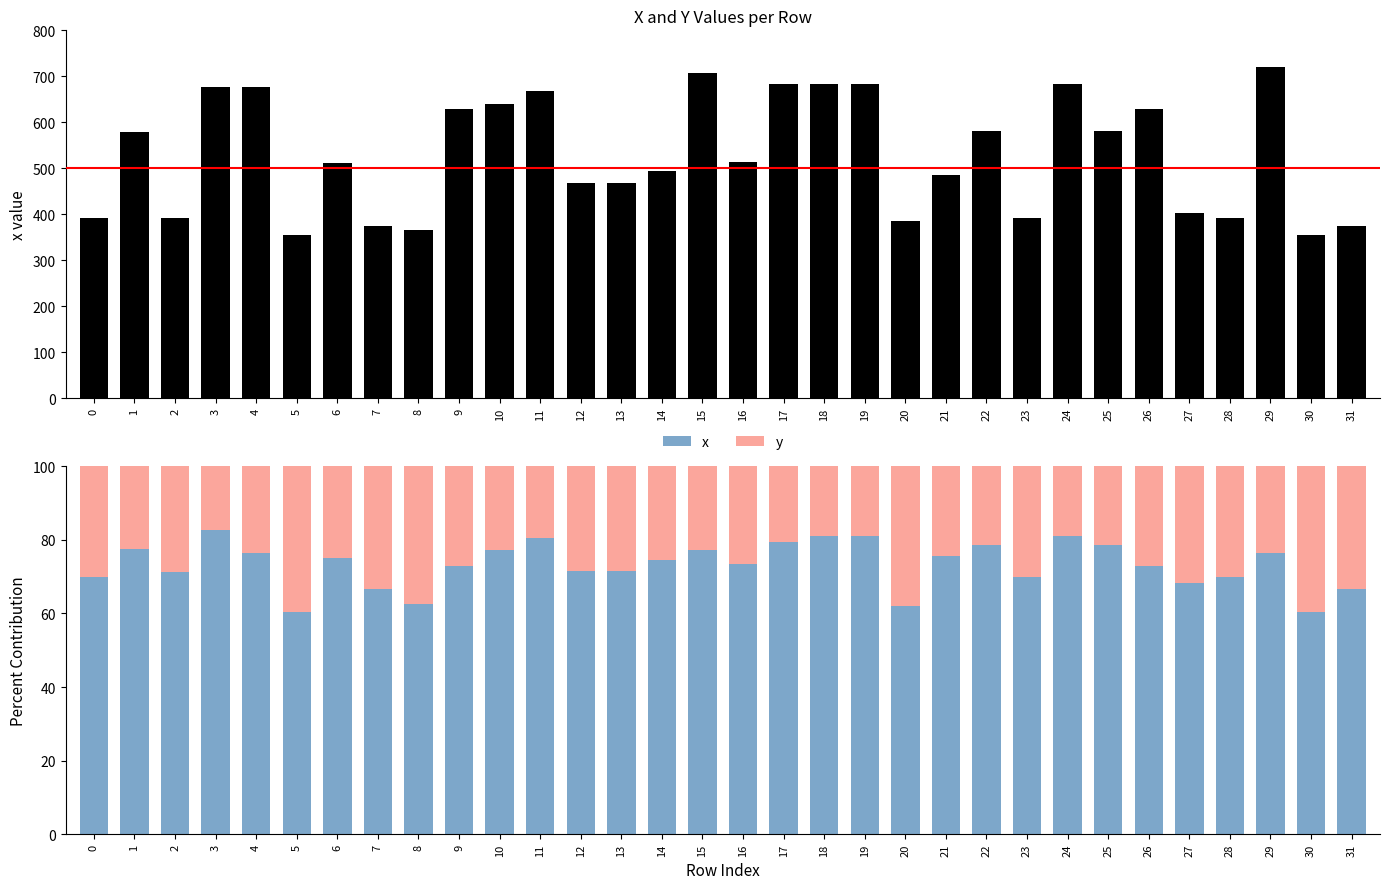

Rank the series by their maximum value, from lowest to highest.

y, x